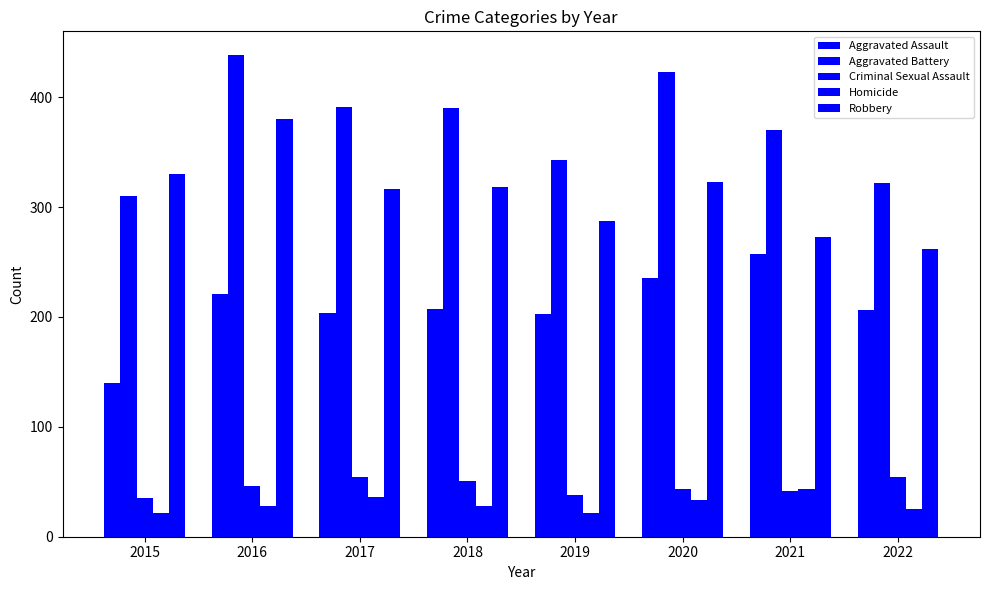

Is the value of Homicide at 2021 greater than the value of Criminal Sexual Assault at 2020?

No